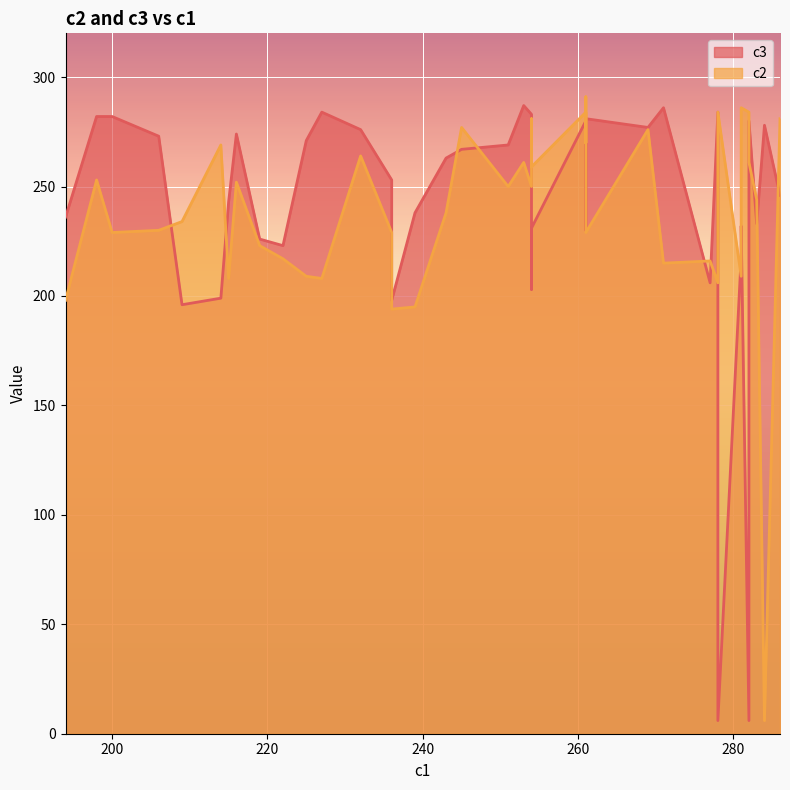

What is the sum of all c3 values?

9658